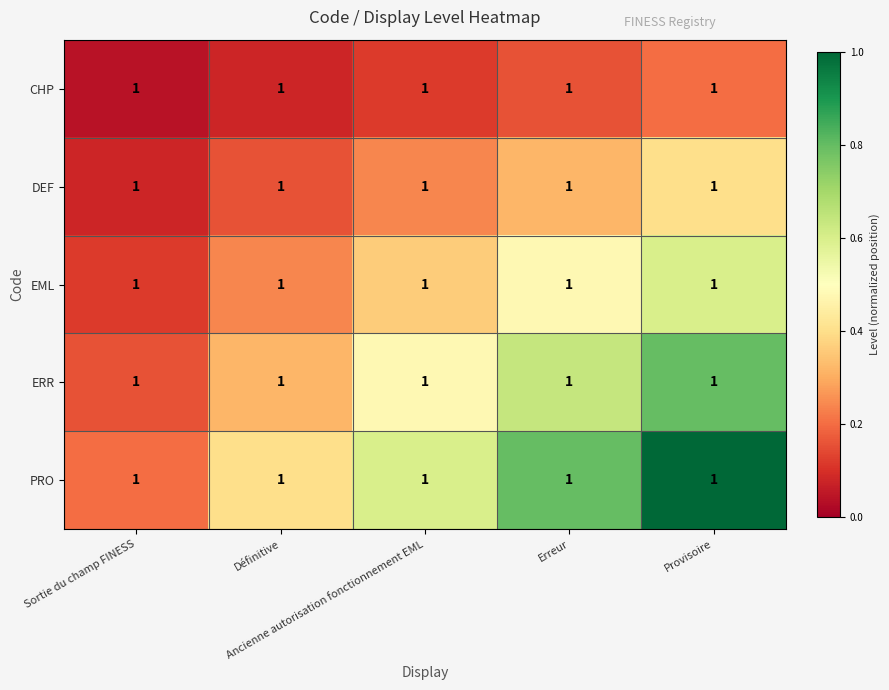

What value does the PRO series have at Erreur?

0.8